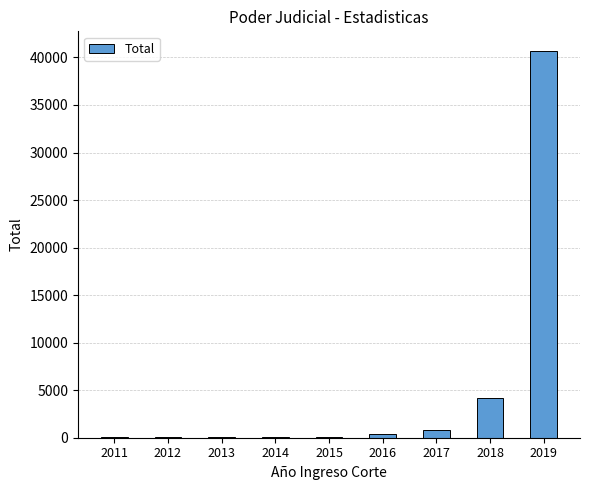

At which label is the value closest to 20368?

2018